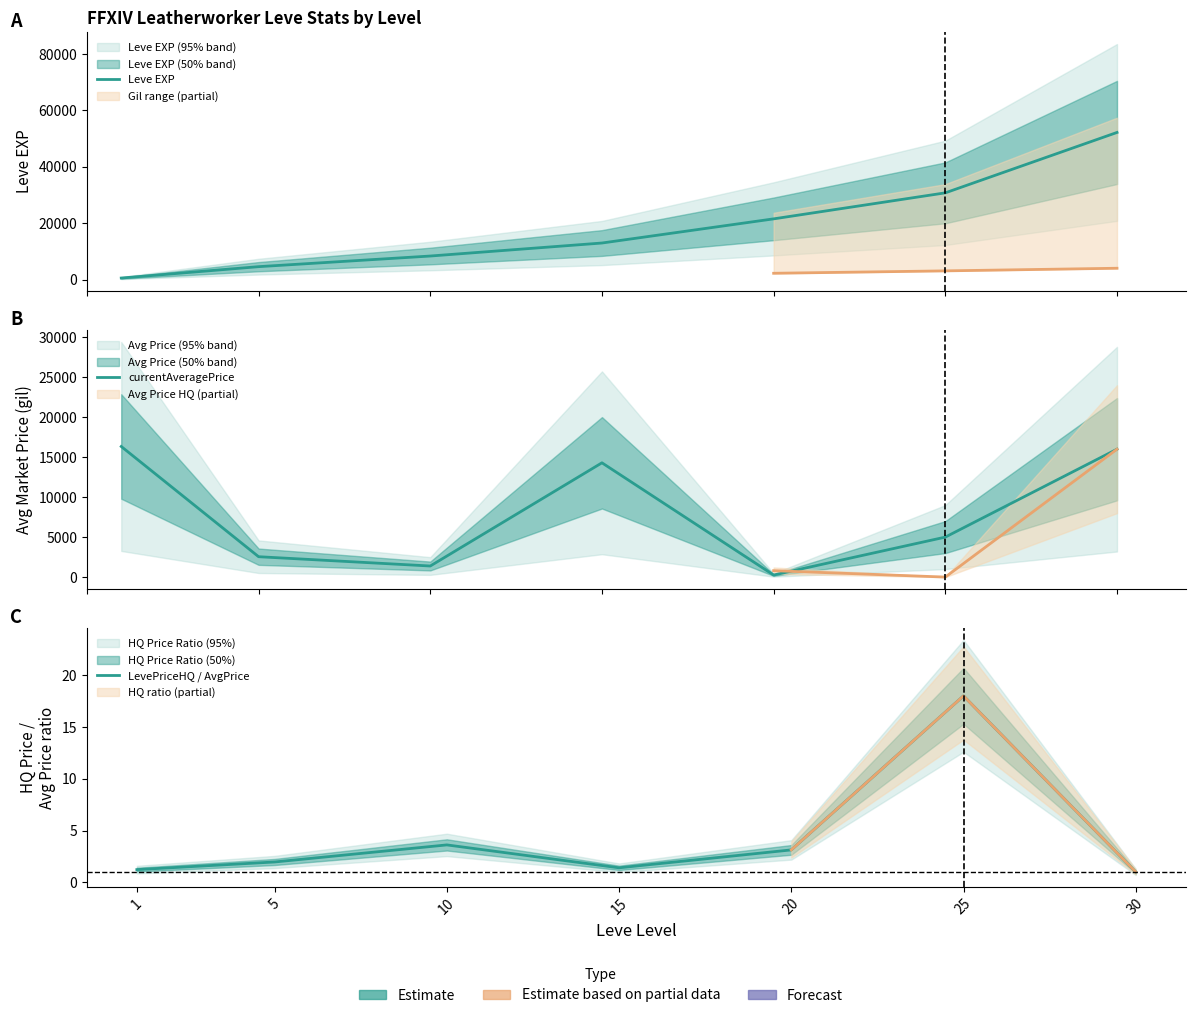

At 5, list the series in order from smallest to largest.

LevePriceHQ / AvgPrice, currentAveragePrice, Leve EXP